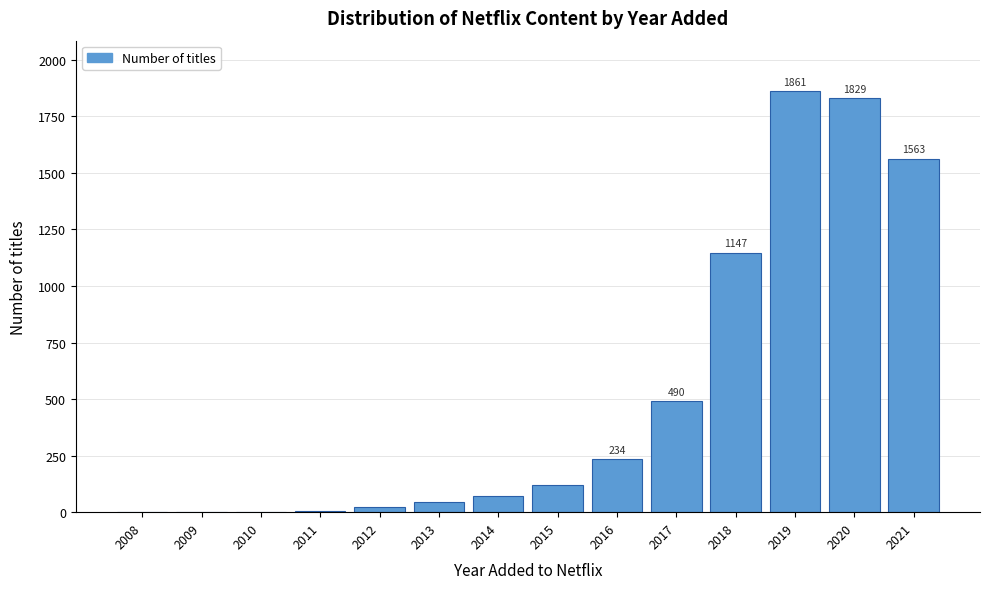

The value at 2021 is 1563. True or false?

True